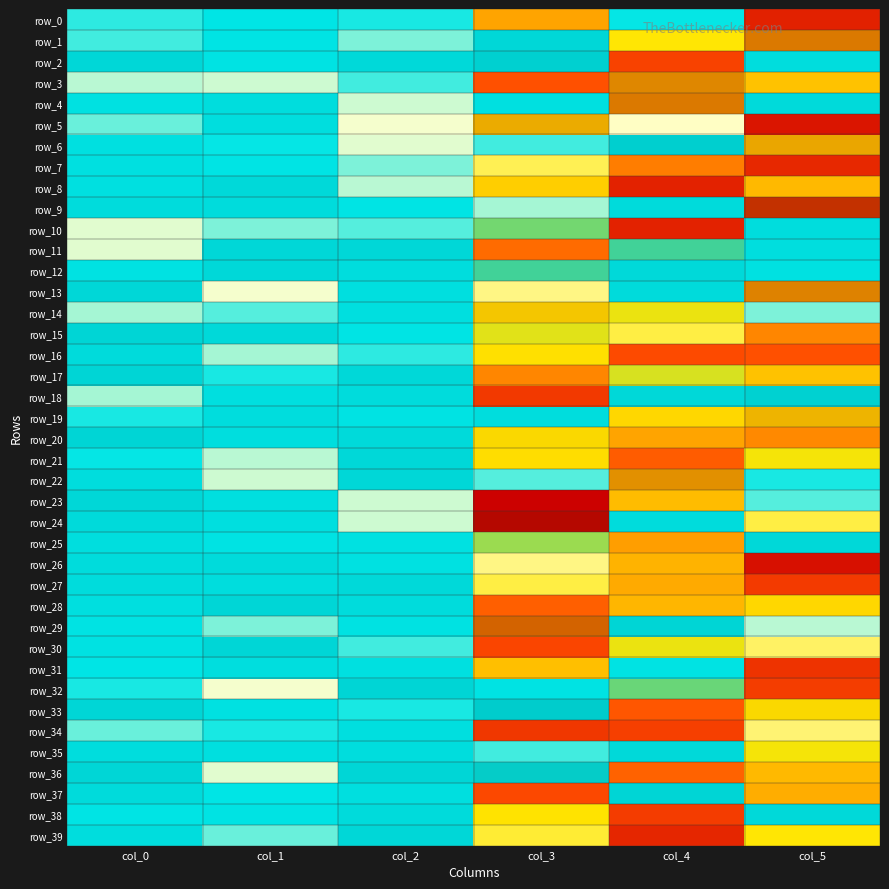

Which category has the highest value across all series?

col_3